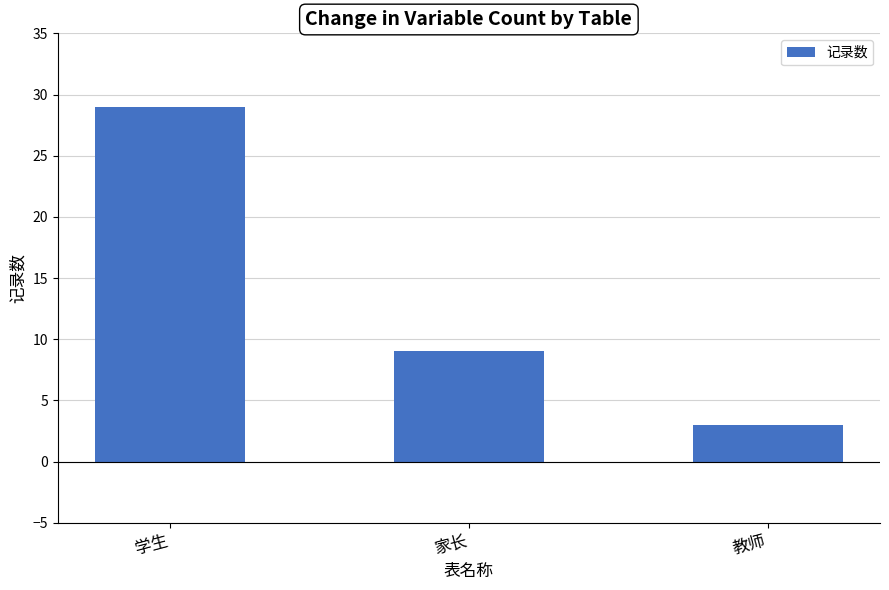

What is the smallest value displayed?

3